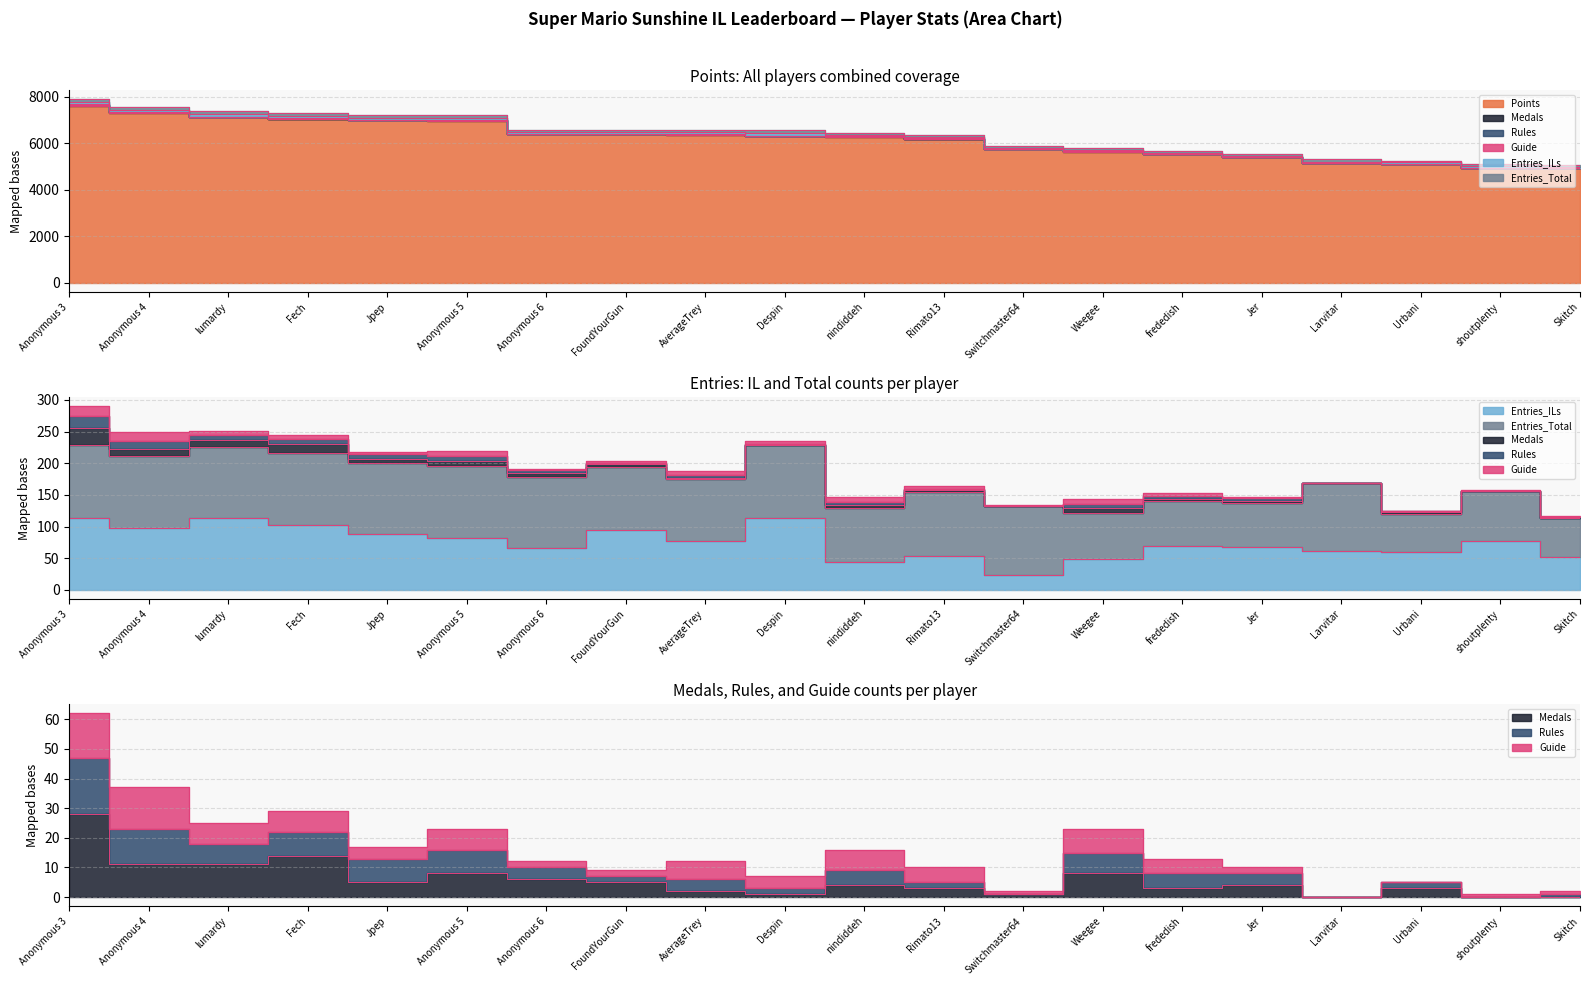

True or false: Points and Medals intersect in this chart.

False